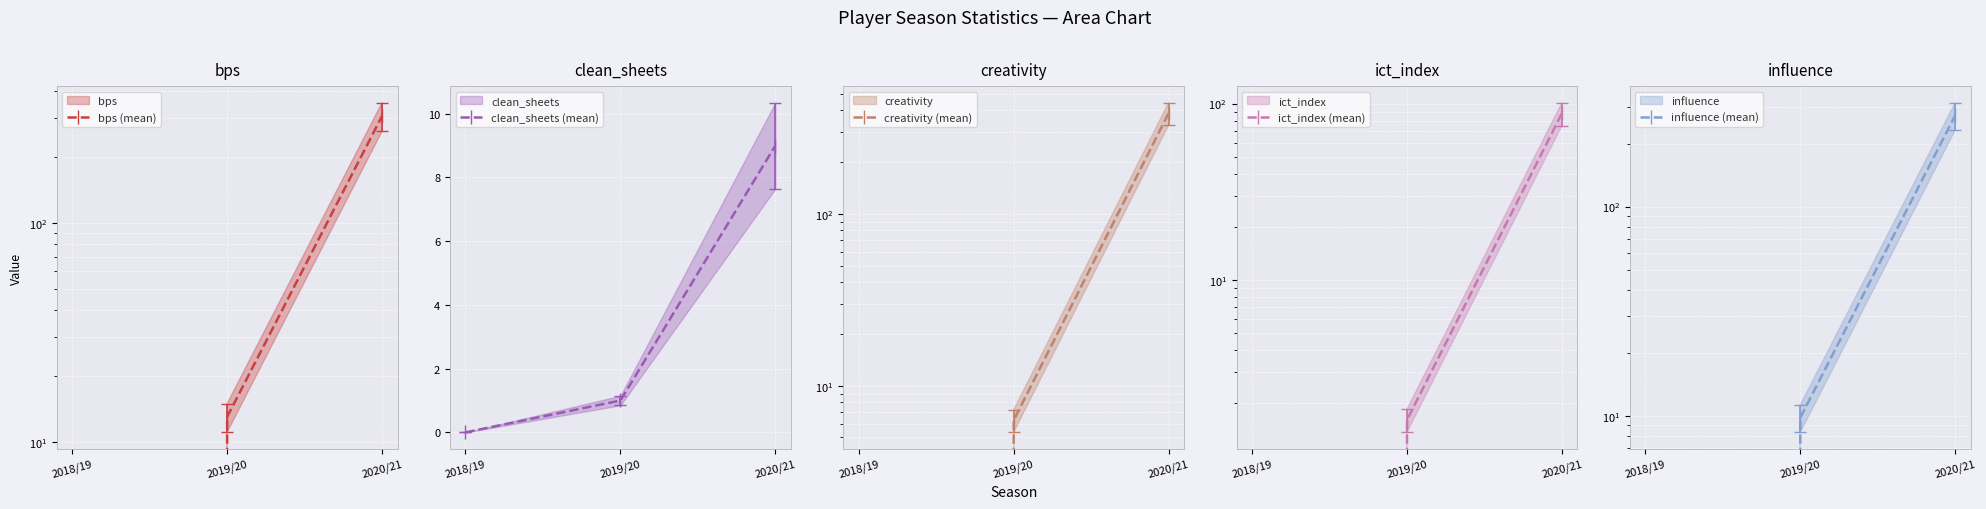

How many values in the bps (mean) series are below 13?

1